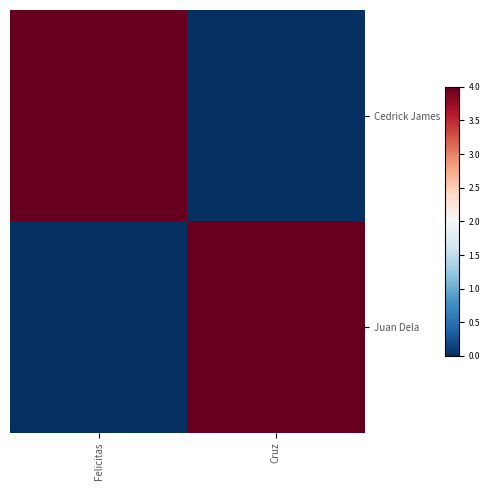

Which category has the lowest value across all series?

Cruz